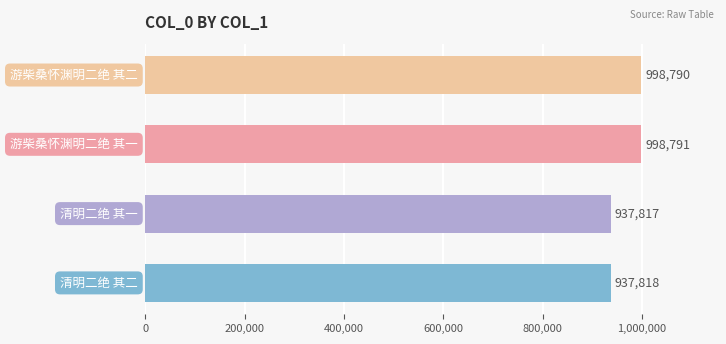

How many categories are shown in the chart?

4